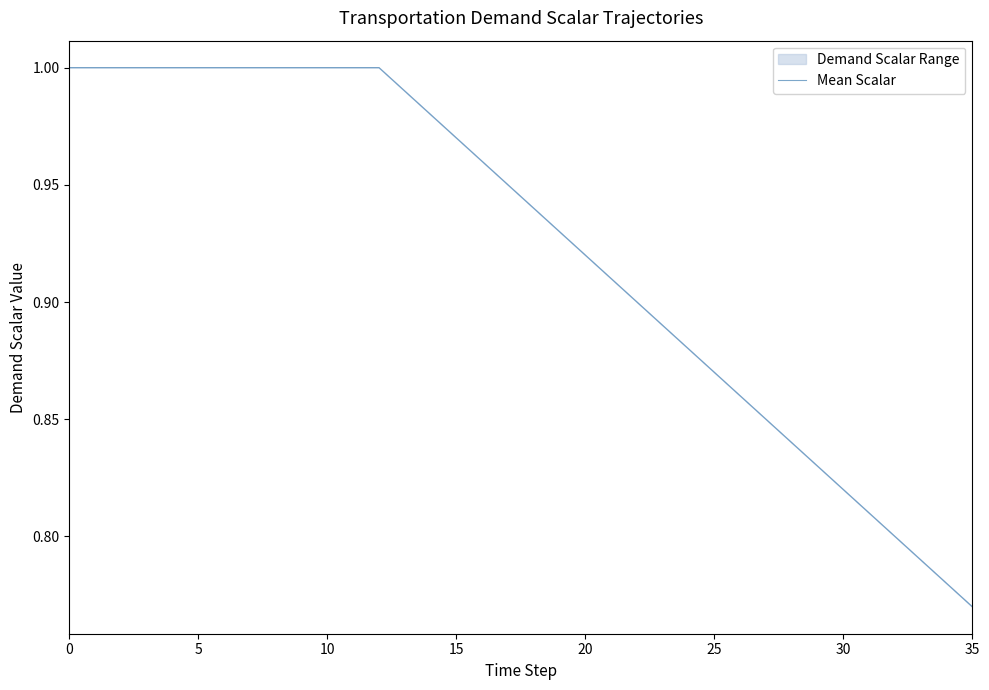

What is the sum of all values?

33.2